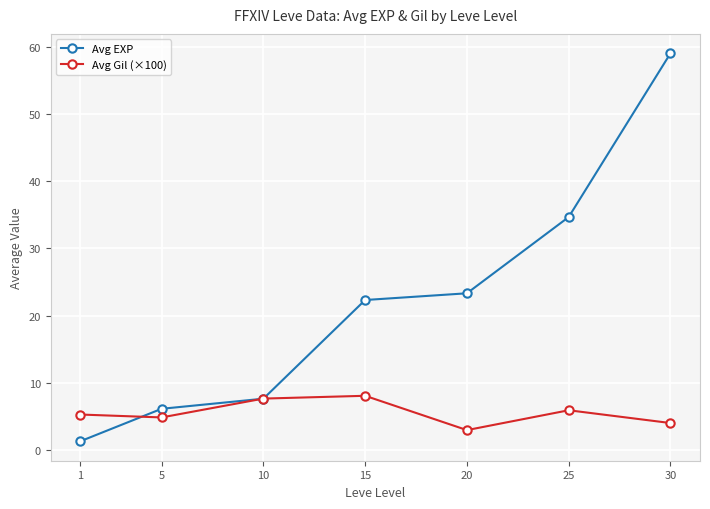

The Avg EXP series shows 1.3 at 1. True or false?

True